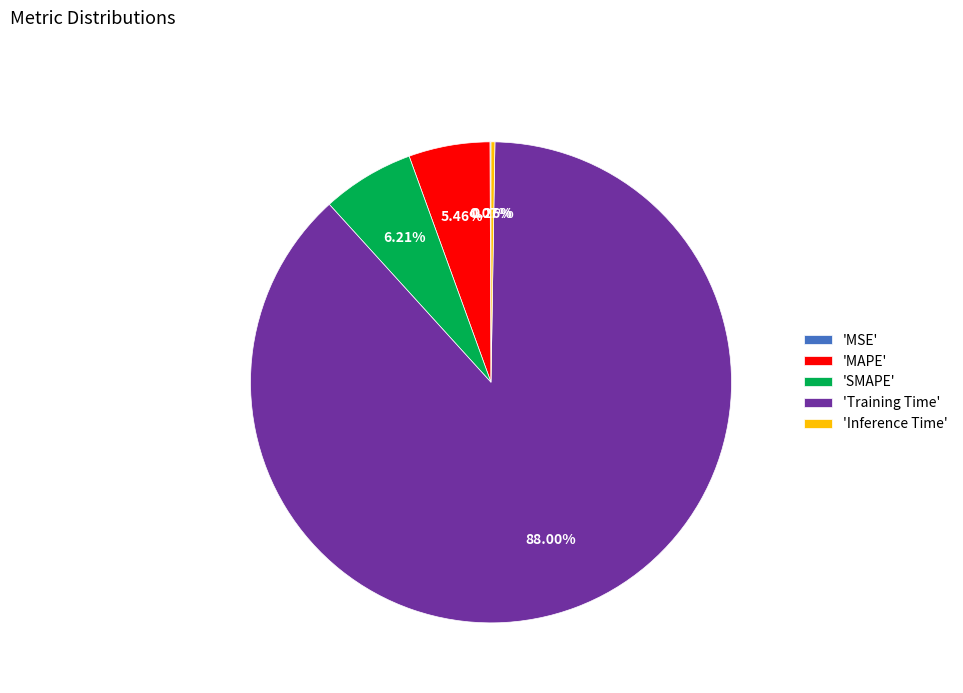

Which slice is the largest?

'Training Time'